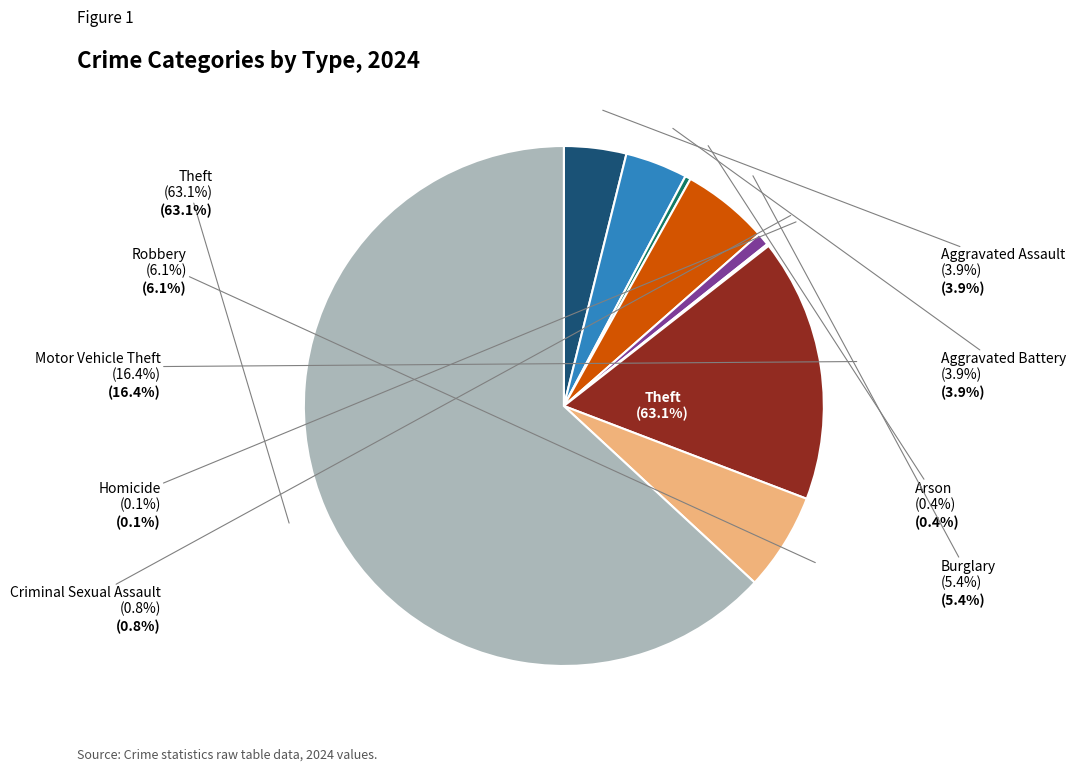

How many segments does this pie chart have?

9